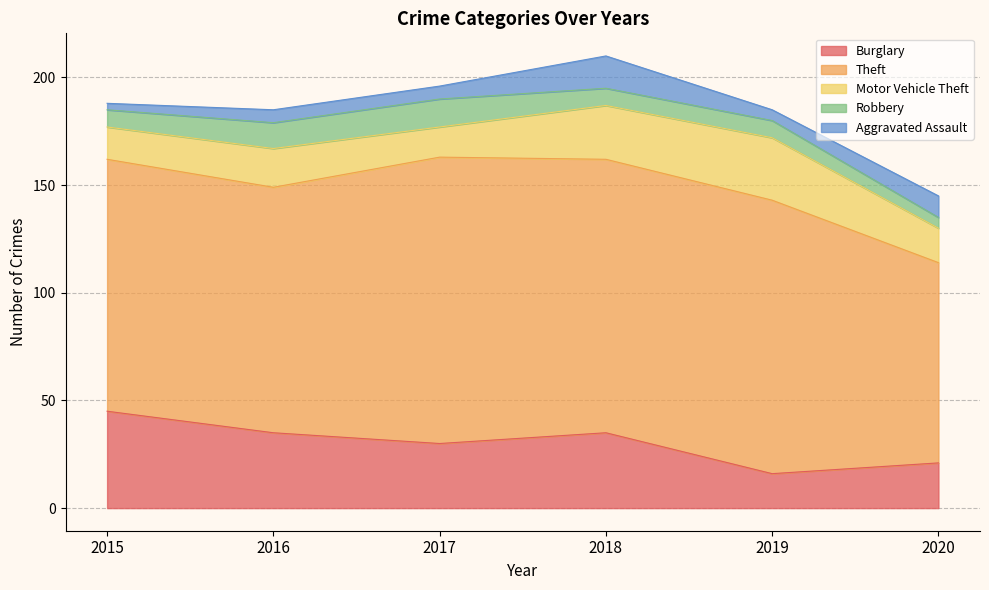

What is the value of the Aggravated Assault point at the 4th from the left?

15